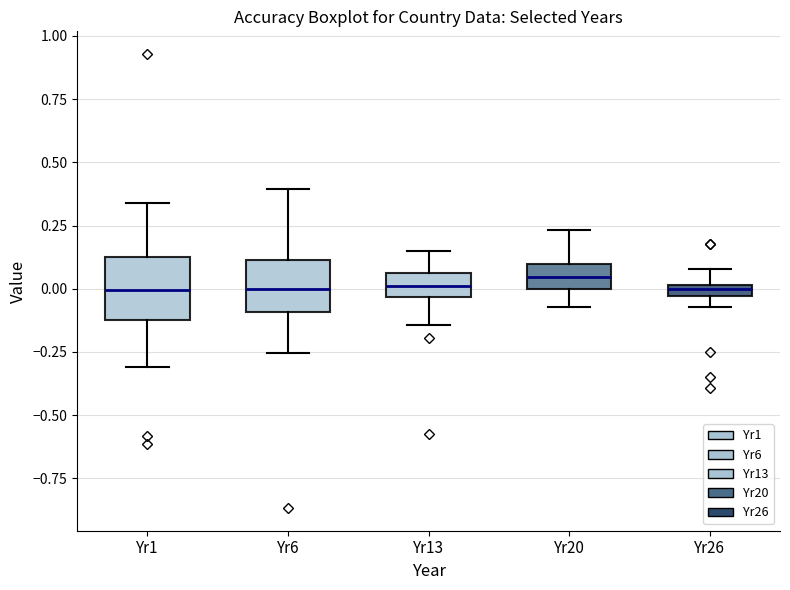

Where is the upper edge of the box for Yr13 on the y-axis? The values are not printed on the chart, so give them approximately, as read against the axis.

0.05